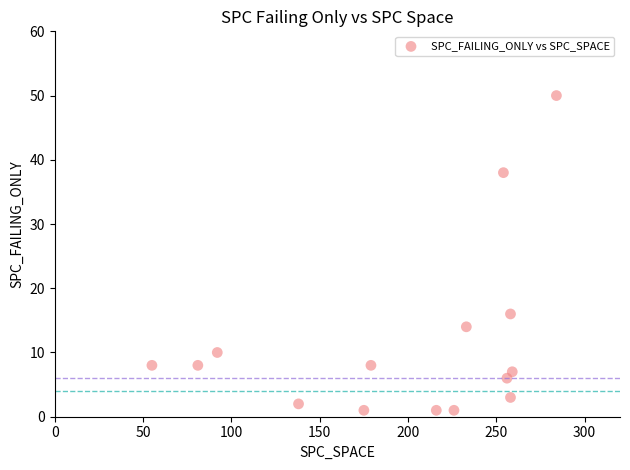

What is the range of Y values (max minus min)?

49